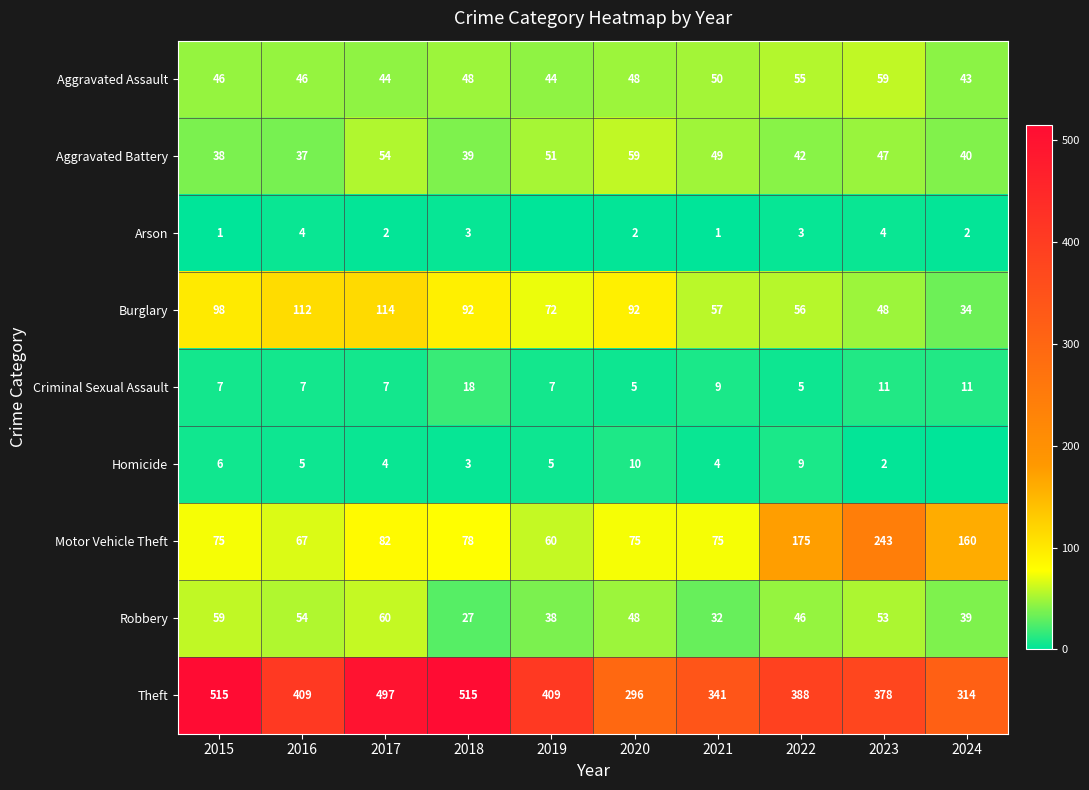

Where does the Theft series first go above 409?

2015